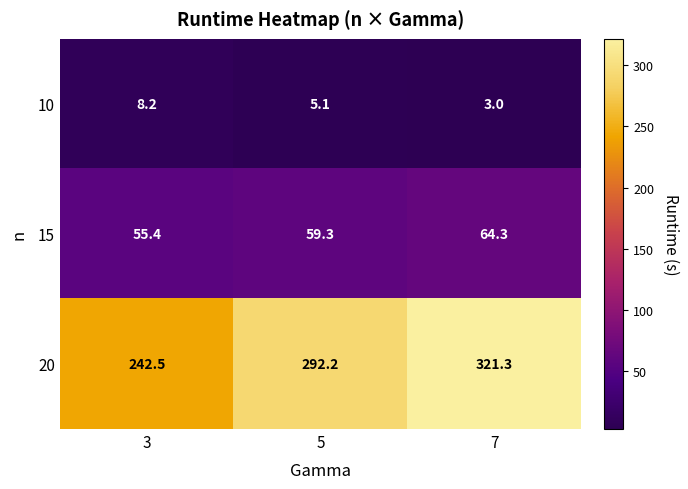

Between 3 and 5, which series saw the biggest shift?

20